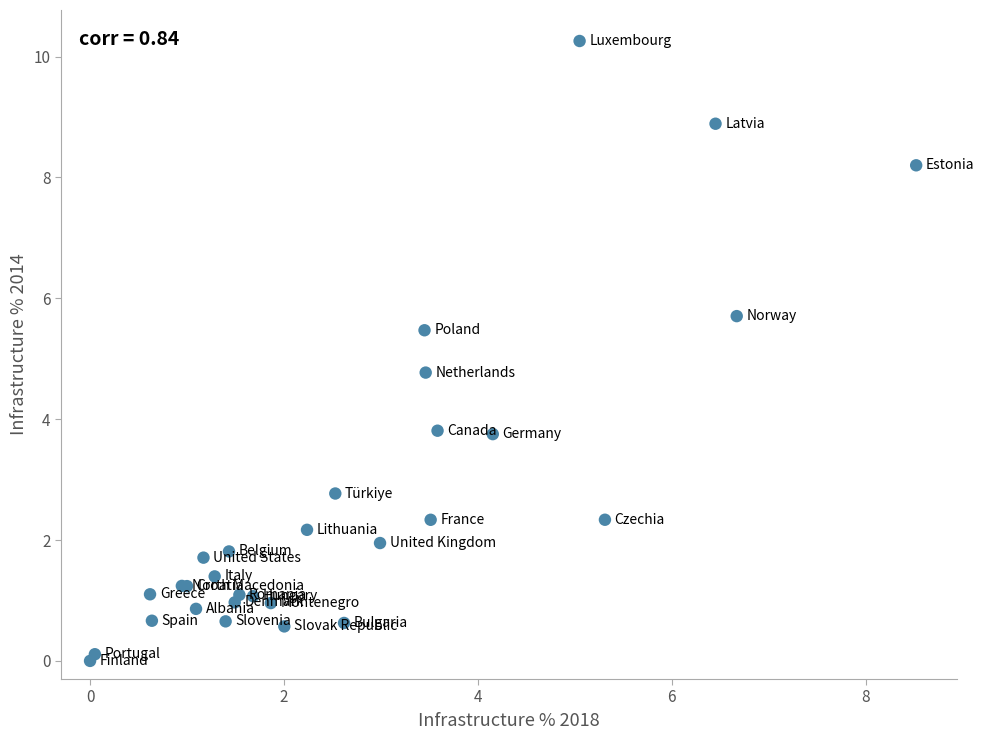

What Y value in the scatter plot is closest to 5?

4.8